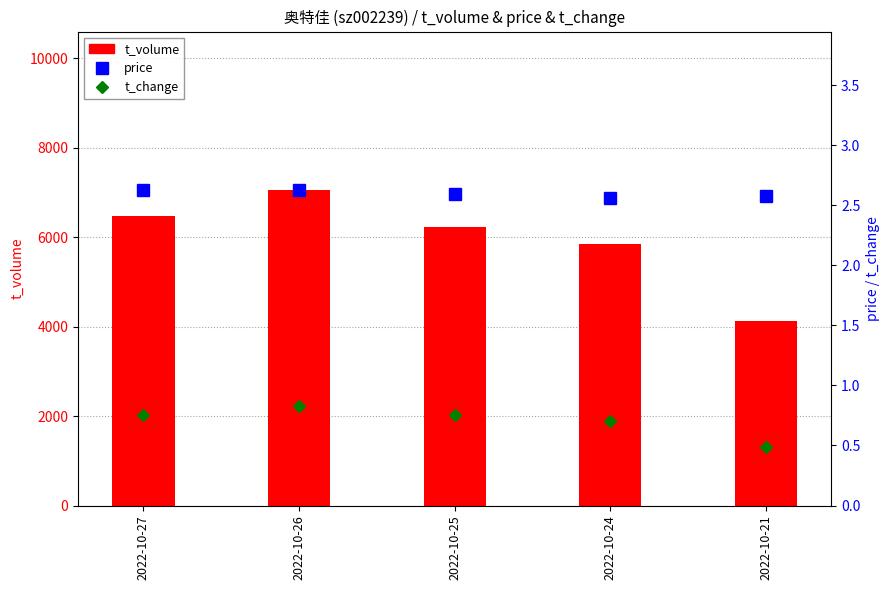

Between 2022-10-24 and 2022-10-21, which series saw the biggest shift?

t_volume